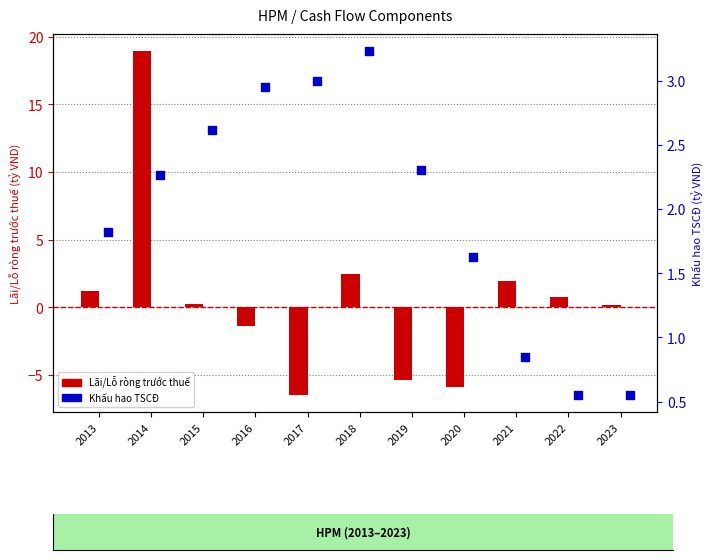

At which category is the sum across all series the highest?

2014